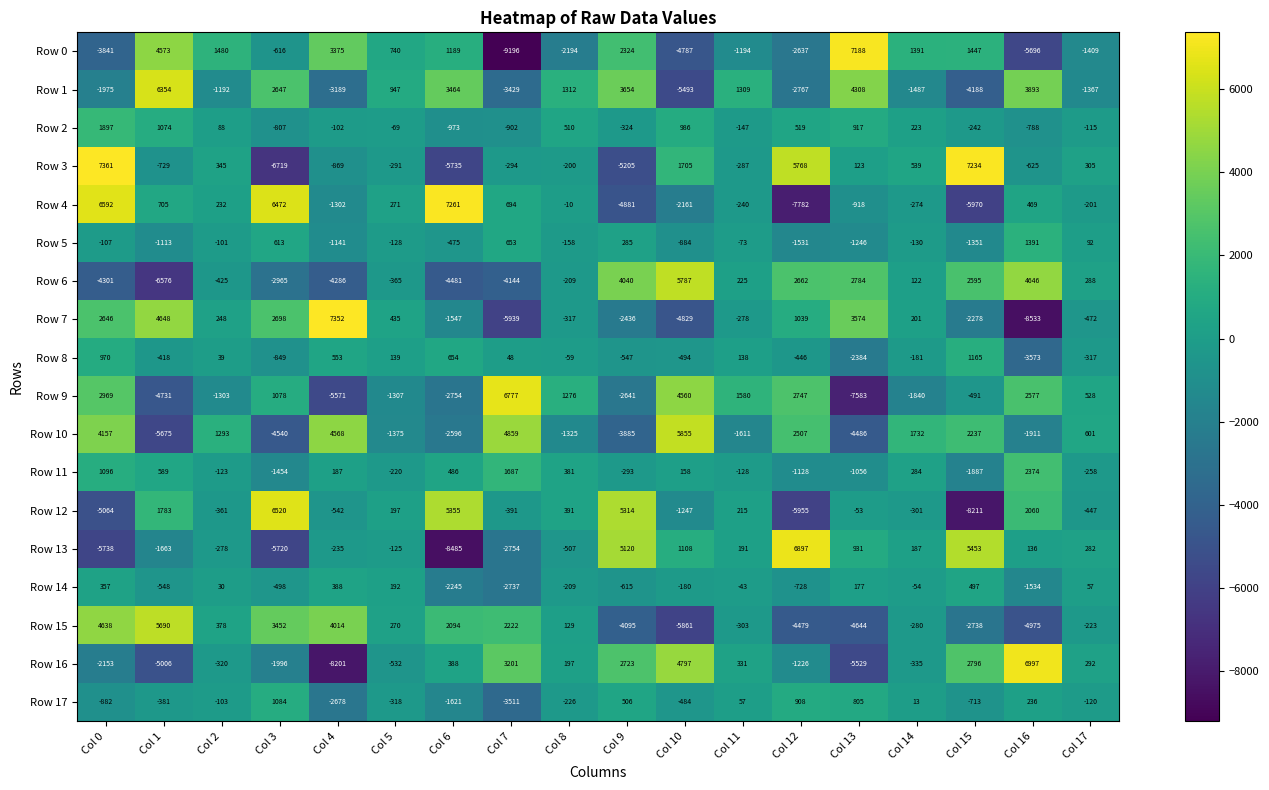

List the labels in order of Row 0 value, smallest first.

Col 7, Col 16, Col 10, Col 0, Col 12, Col 8, Col 17, Col 11, Col 3, Col 5, Col 6, Col 14, Col 15, Col 2, Col 9, Col 4, Col 1, Col 13